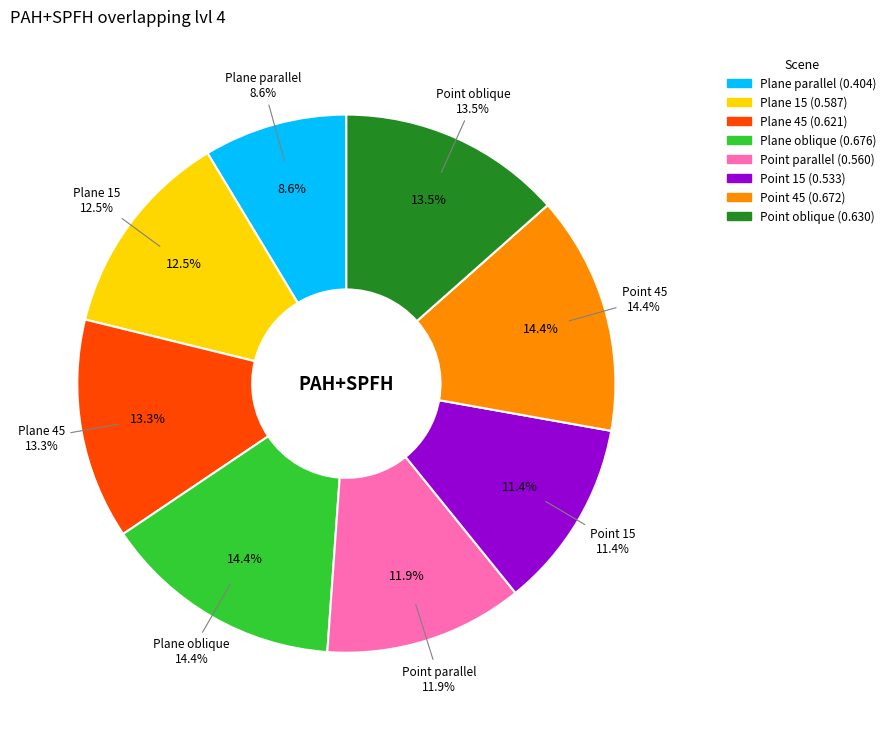

The Plane parallel slice represents 9% of the pie. True or false?

True